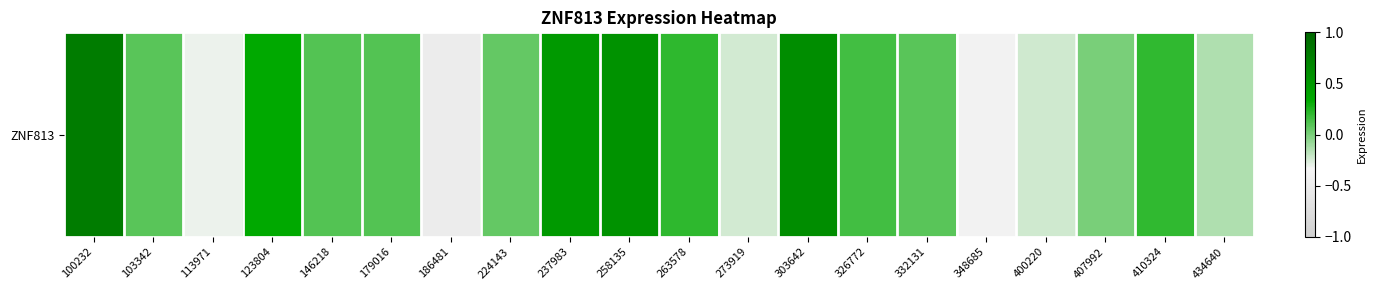

The value at 186481 is -0.5. True or false?

True